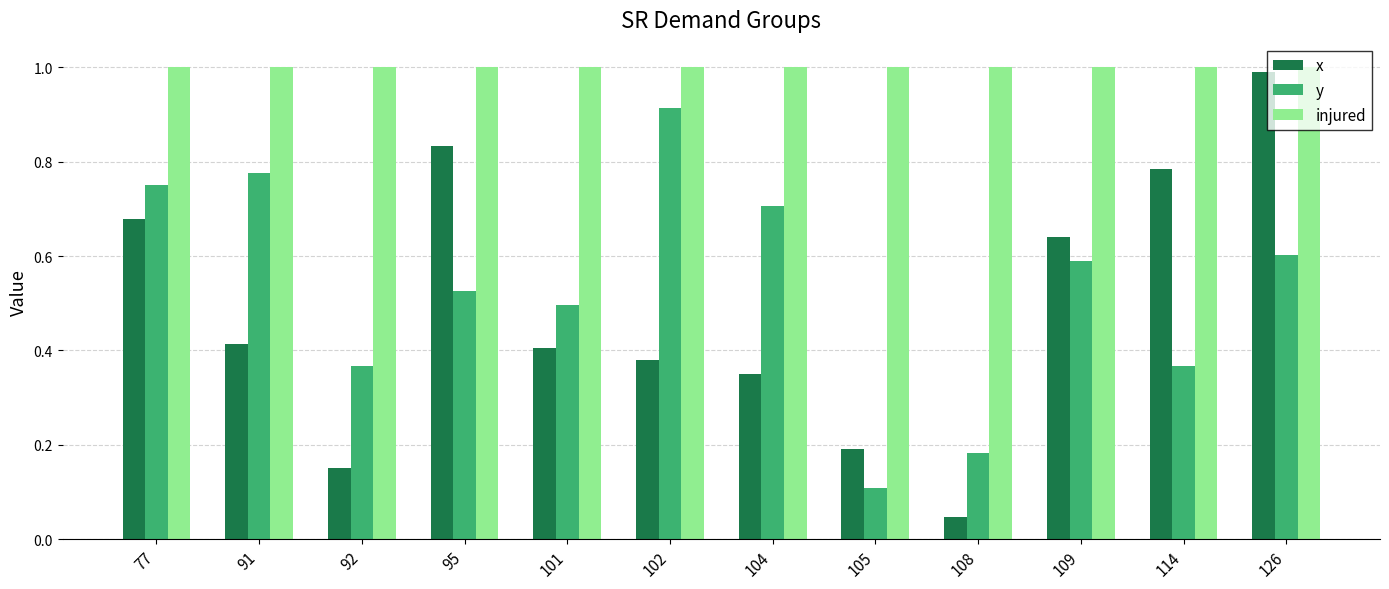

Between 105 and 109, which series saw the biggest shift?

y